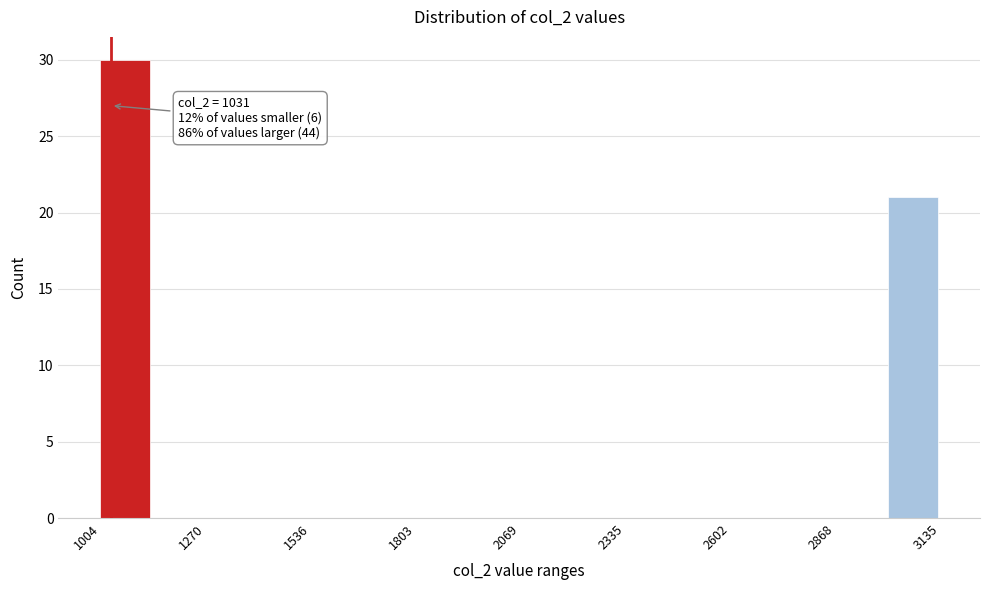

Around what value on the x-axis is the tallest bar? Give the approximate position of its centre, as read against the axis.

1050